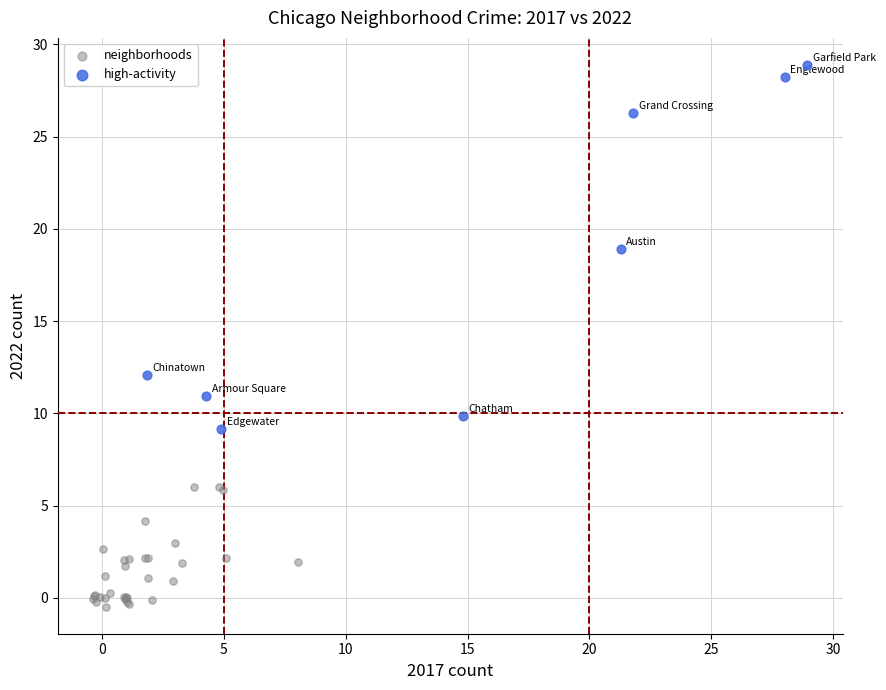

Which series contains the highest Y value?

high-activity